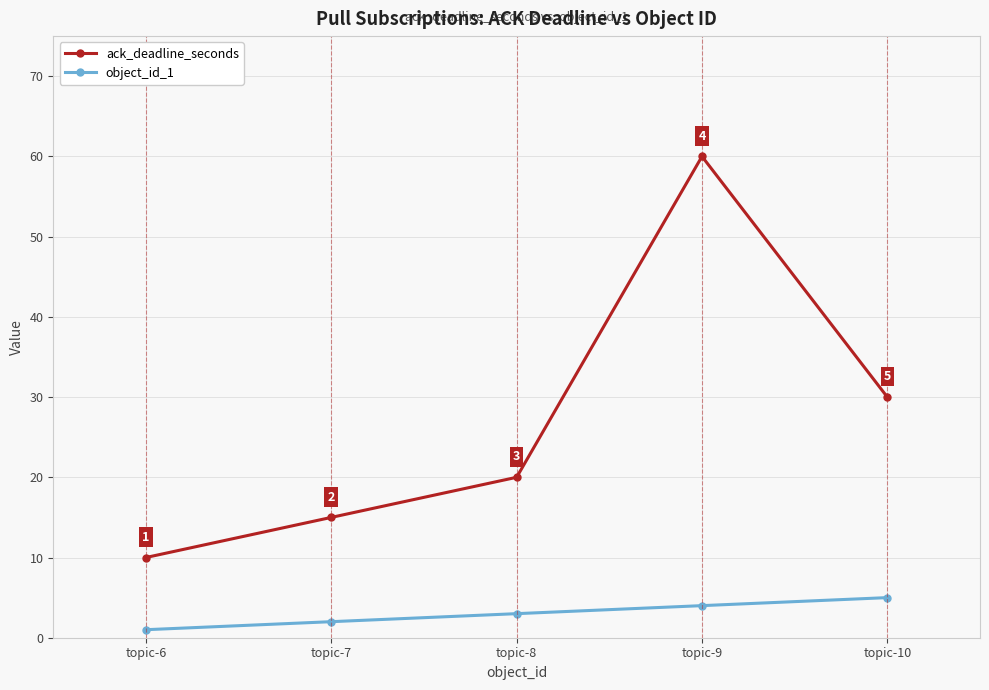

What is the value of the ack_deadline_seconds point at the 5th from the left?

30